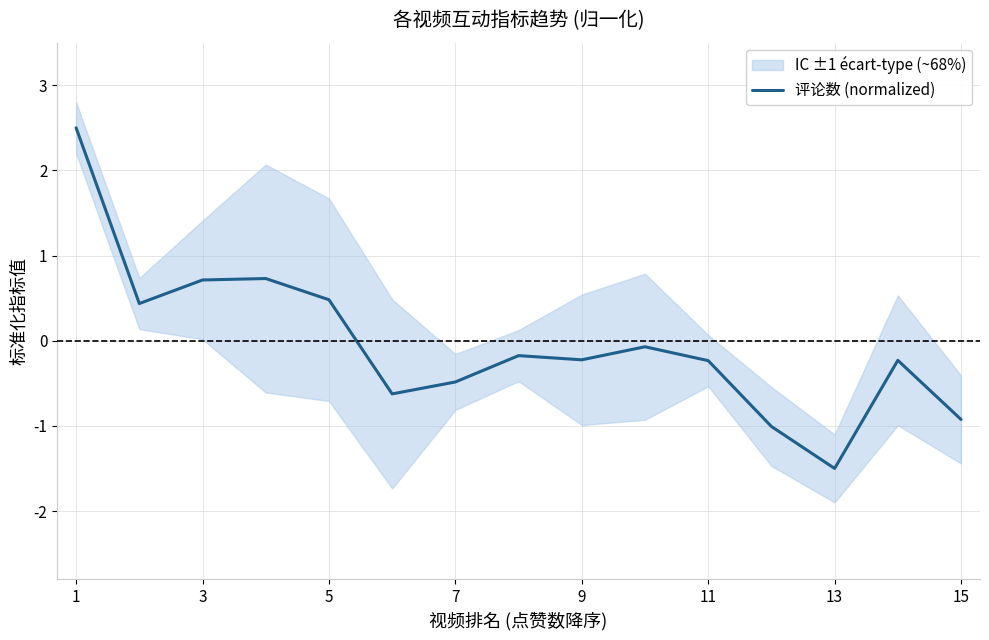

Is this an area chart (filled region under the line)?

No